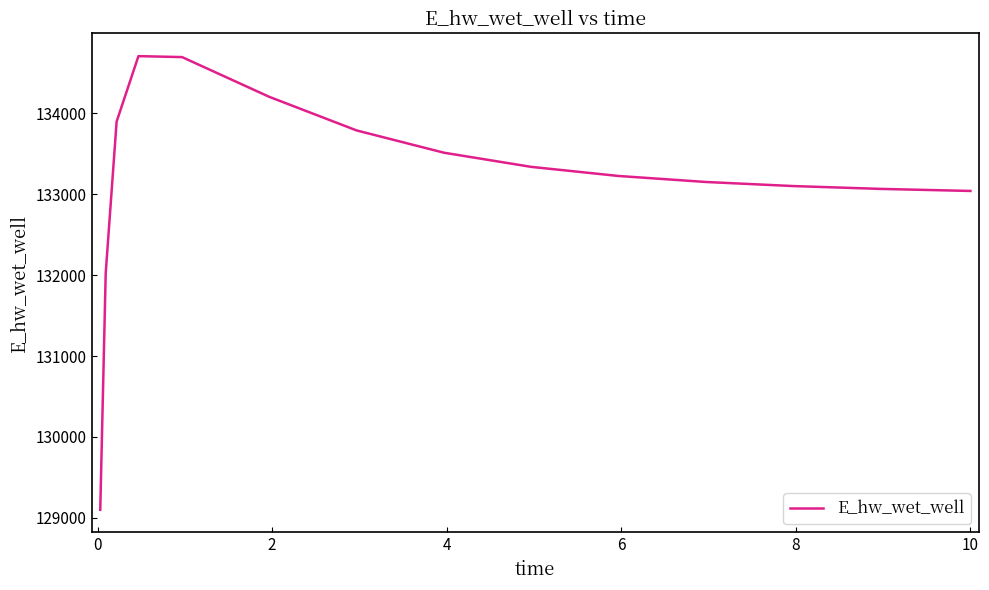

What is the difference between the second highest and second lowest values?

2669.9